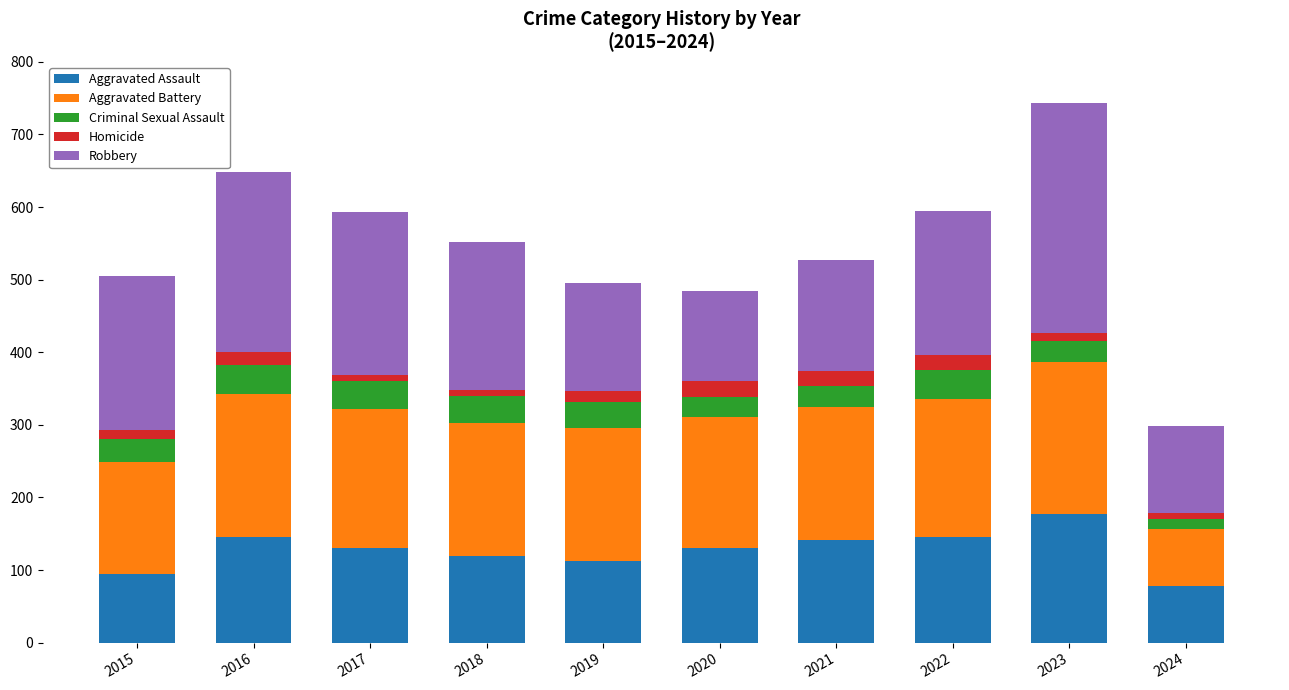

Read the Aggravated Assault value at 2022.

146